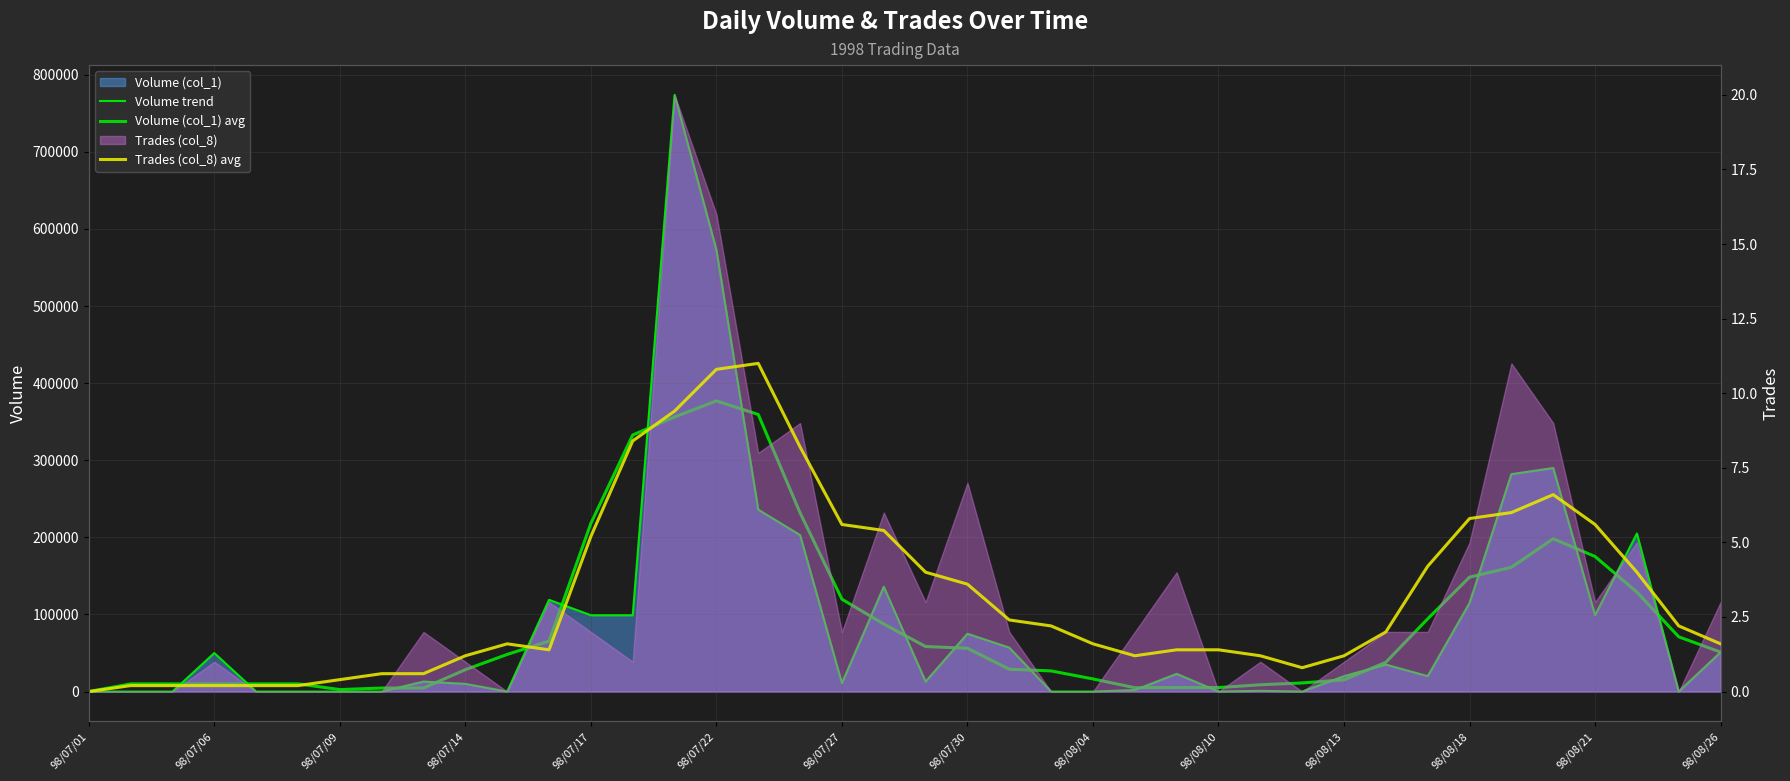

At how many categories does at least one series exceed 313493?

4